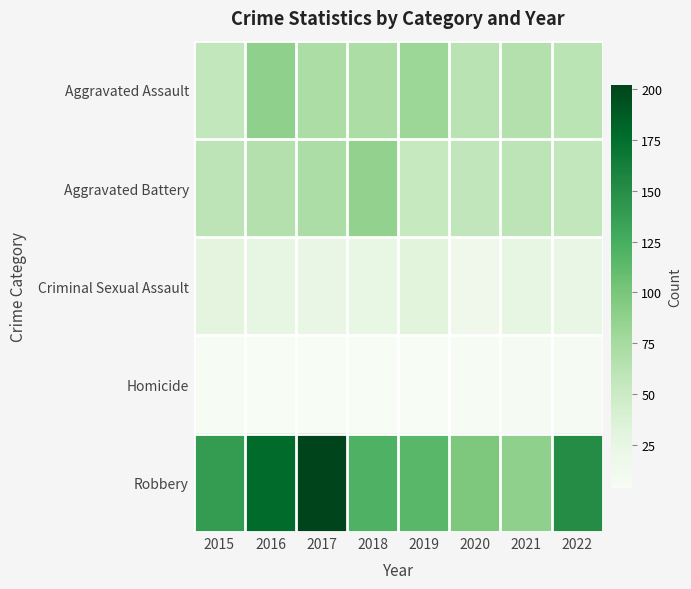

Rank the series at 2017 from highest to lowest value.

Robbery, Aggravated Assault, Aggravated Battery, Criminal Sexual Assault, Homicide